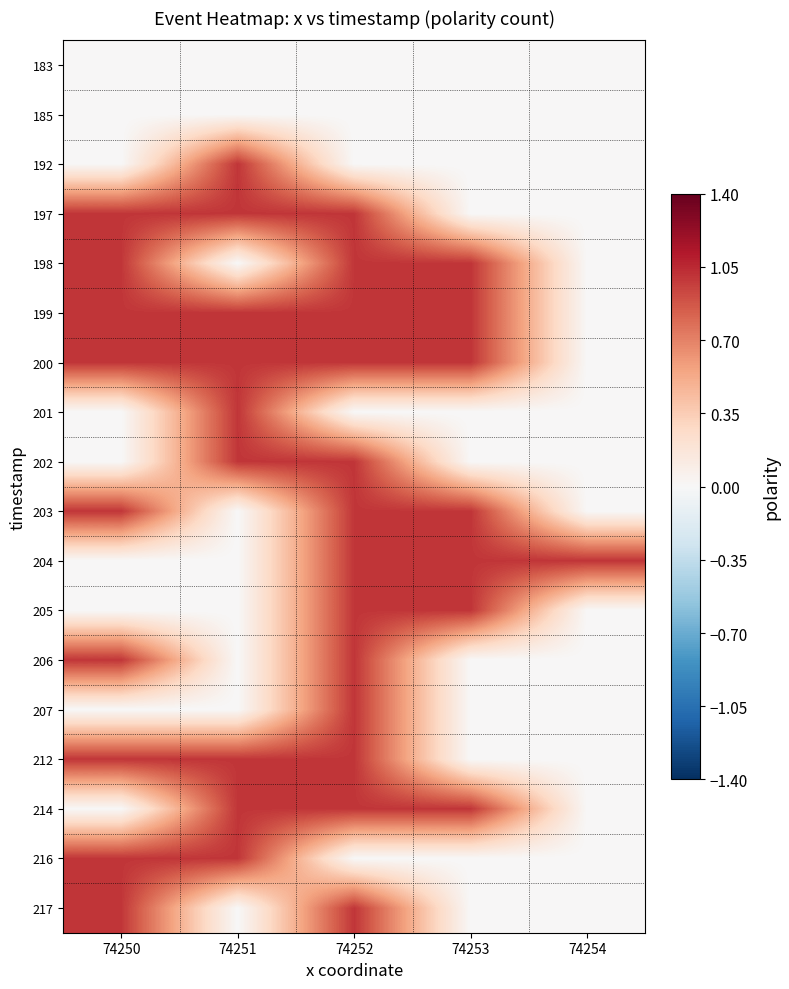

Count the number of categories in the chart.

5